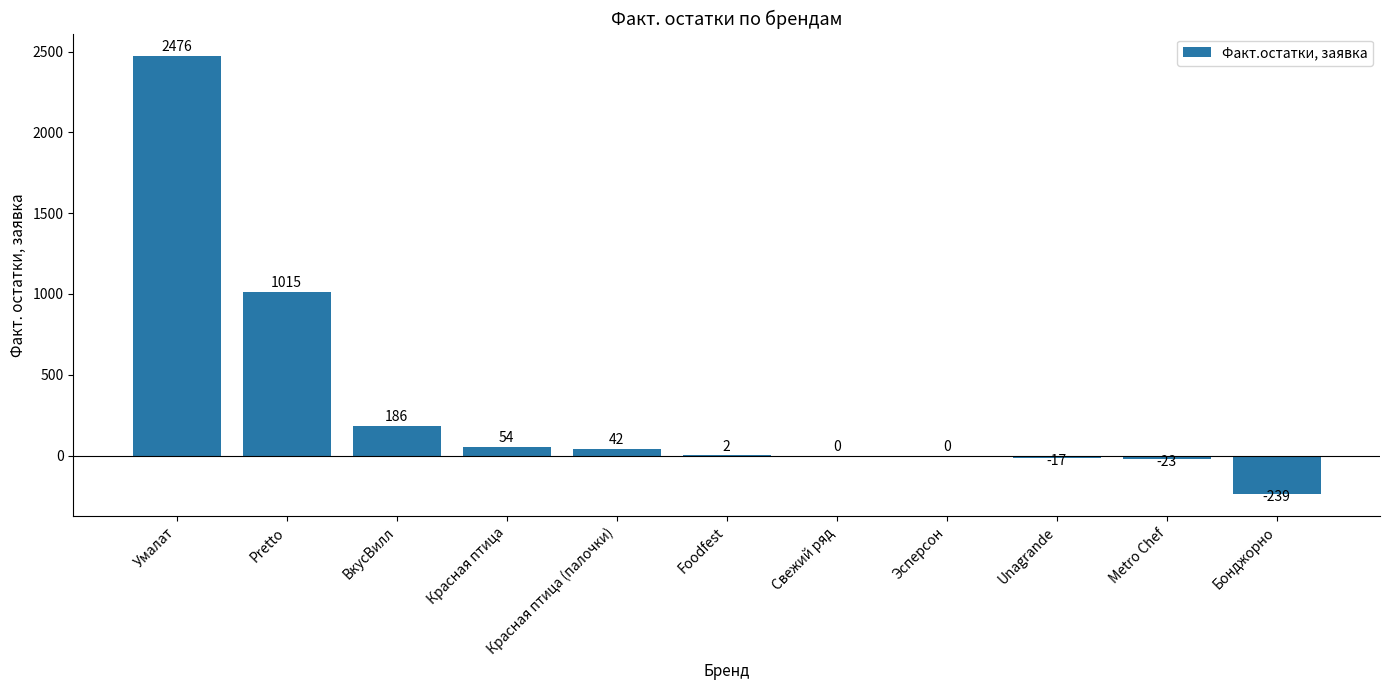

Which has a higher value, Умалат or ВкусВилл?

Умалат